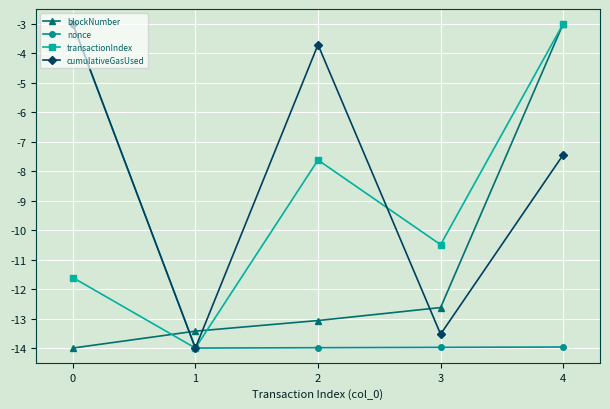

What is the sum of all cumulativeGasUsed values?

-41.7